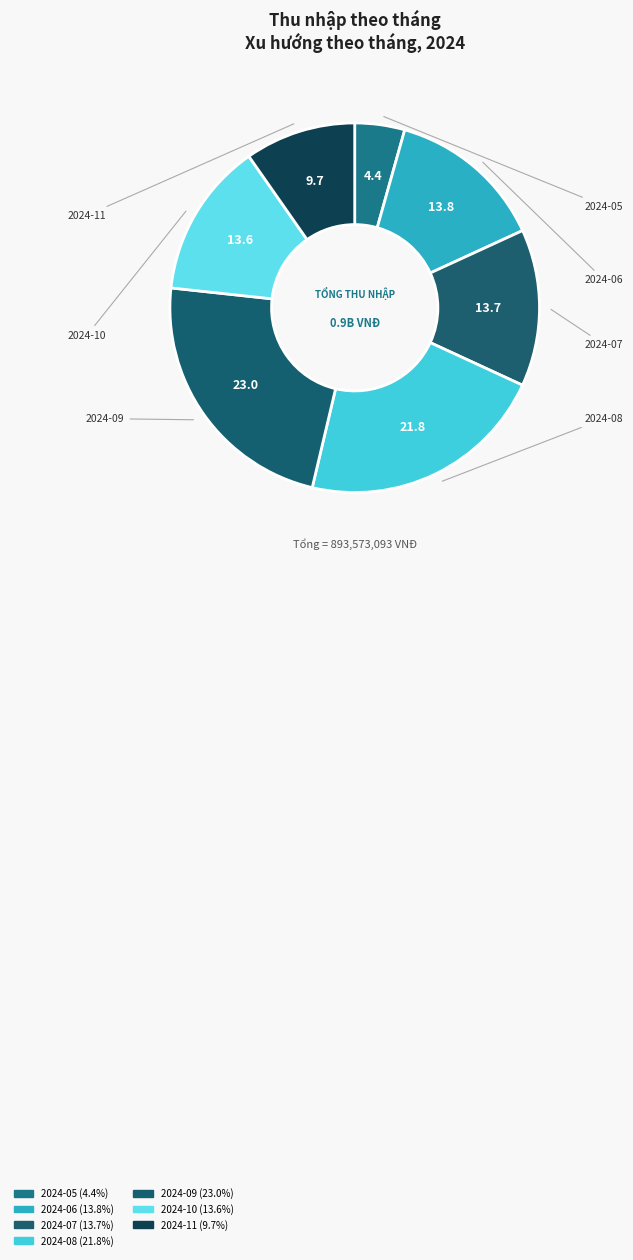

Count the number of slices in the pie.

7